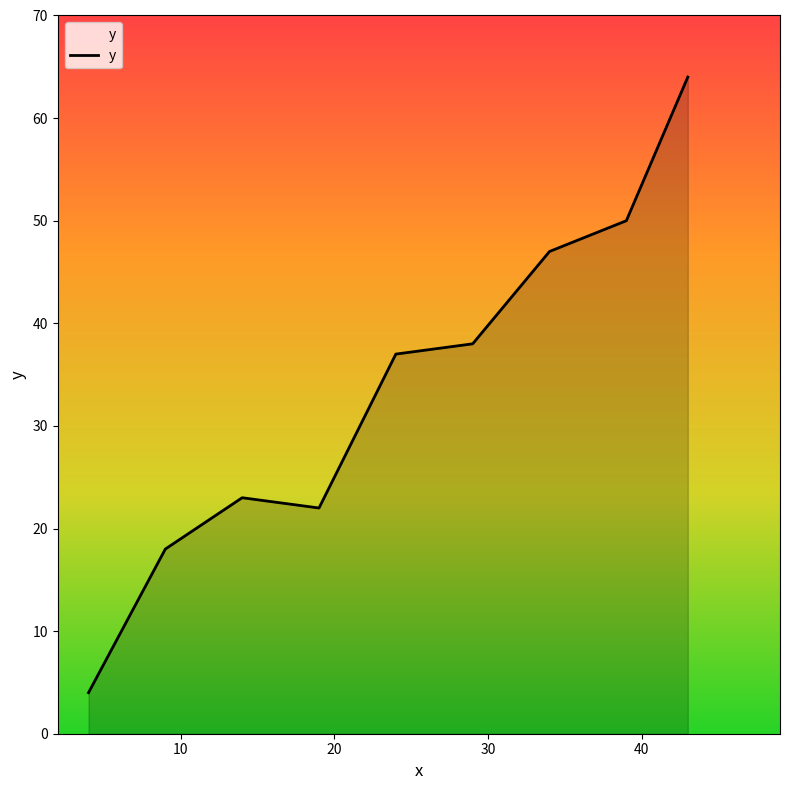

Reading left to right, what are all the values shown in this chart?

4	18	23	22	37	38	47	50	64